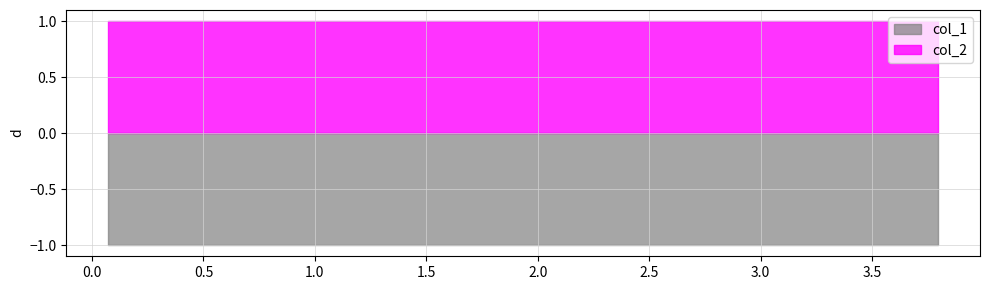

The value of col_2 at 4 is 1. True or false?

True